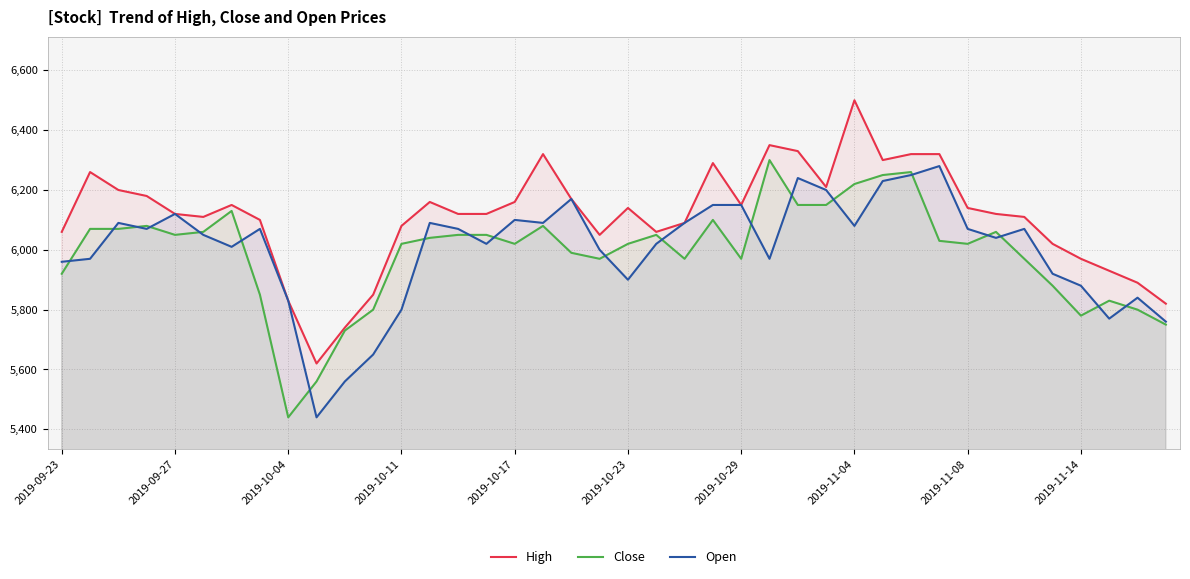

Which category has the highest value across all series?

2019-11-04